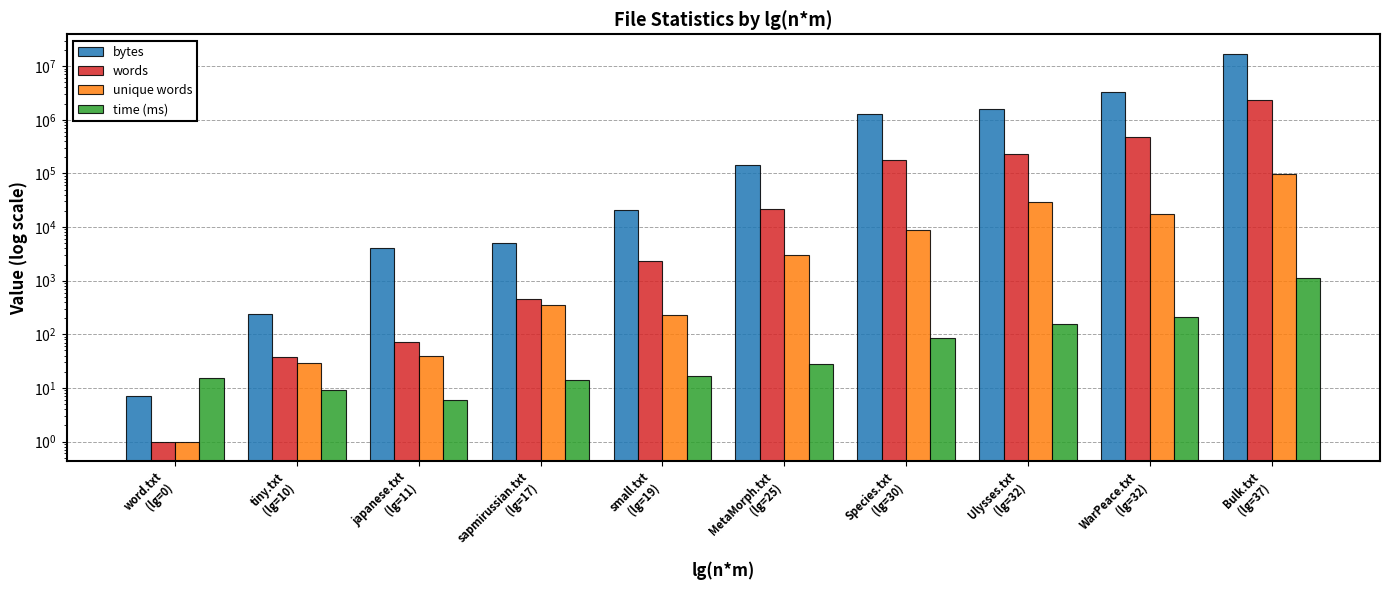

Which category has the highest value in the bytes series?

Bulk.txt
(lg=37)